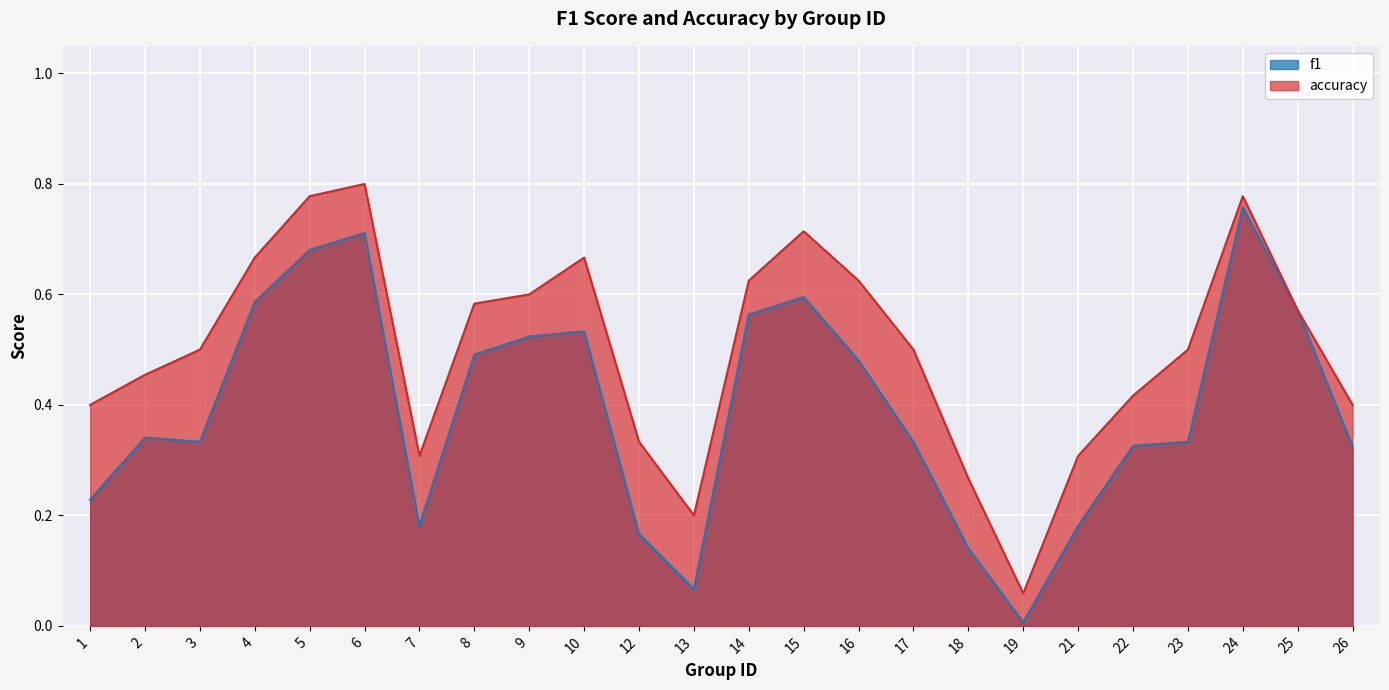

The value of accuracy at 13 is 0.1. True or false?

False